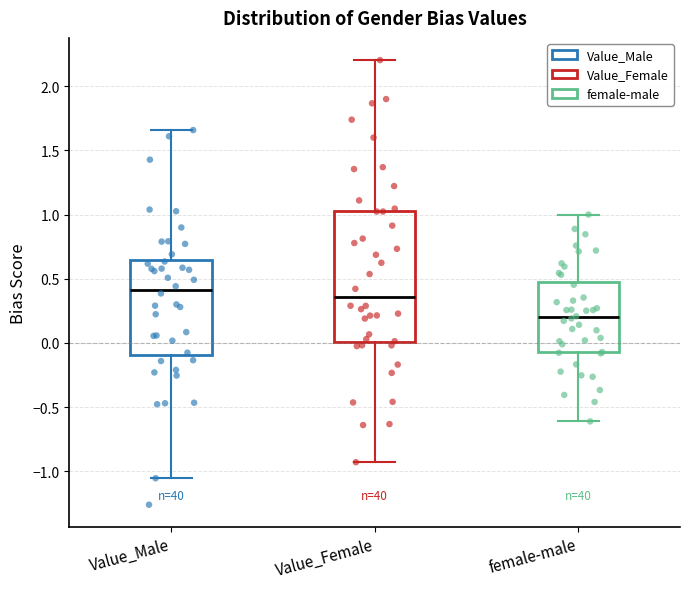

Reading left to right, transcribe this box plot: for each box, give where its median line is, the range the box spans, and where its two whiskers end, as read against the y-axis. The values are not printed on the chart, so give them approximately, as read against the axis.

Value_Male: median 0.40, box -0.10 to 0.65, whiskers -1.05 to 1.65
Value_Female: median 0.35, box 0.00 to 1.05, whiskers -0.95 to 2.20
female-male: median 0.20, box -0.05 to 0.45, whiskers -0.60 to 1.00